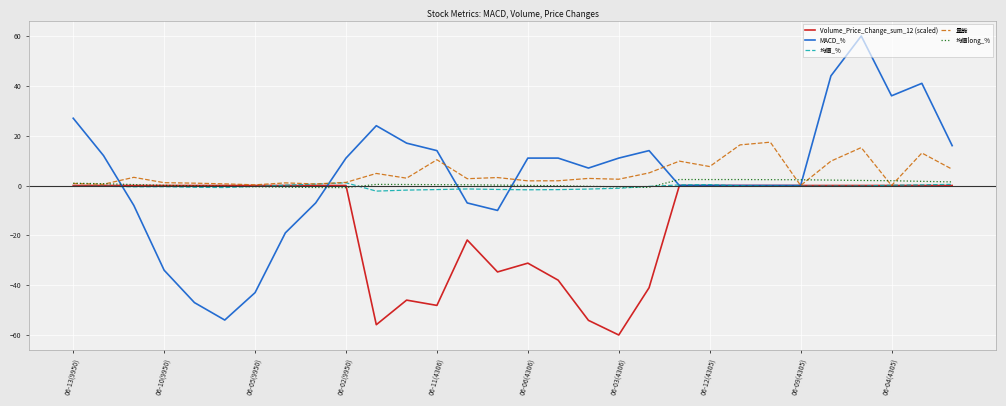

What are all the series names shown in the legend?

Volume_Price_Change_sum_12 (scaled), MACD_%, 均價_%, 量能, 均價long_%